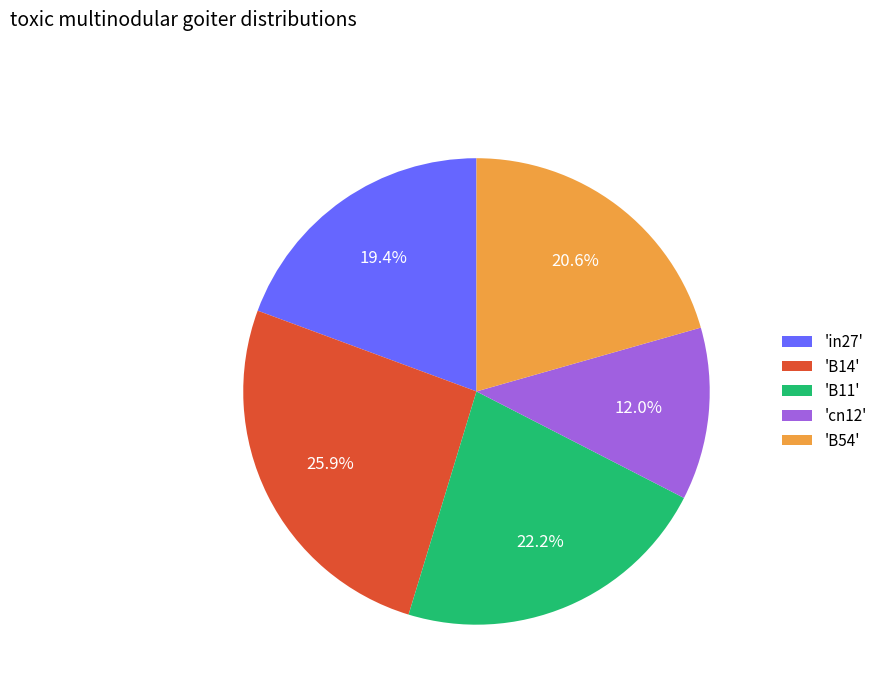

How many segments does this pie chart have?

5